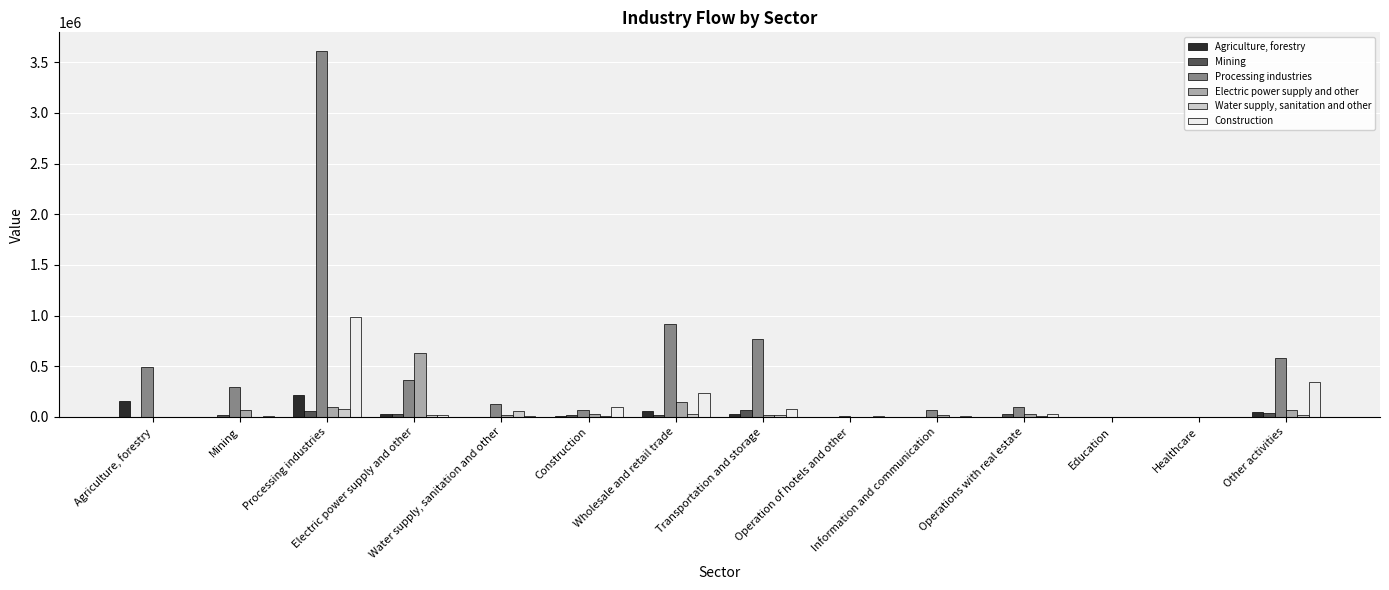

How many groups of bars are there?

14